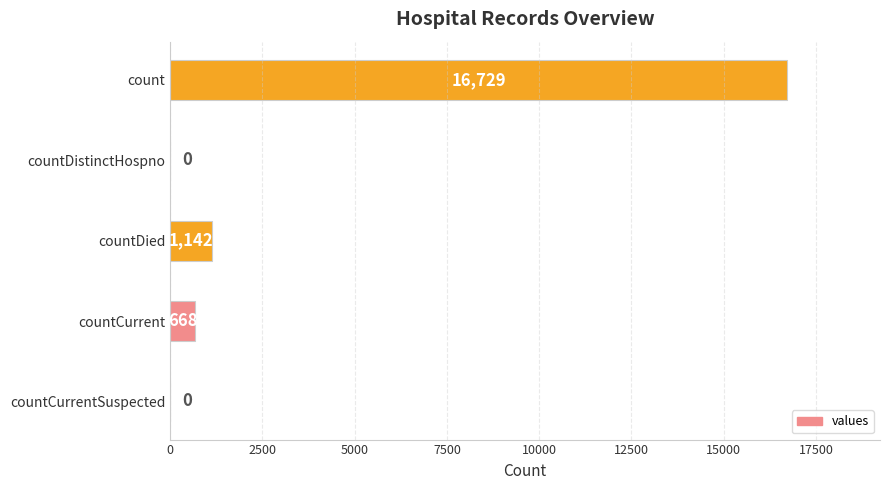

Count the number of categories in the chart.

5